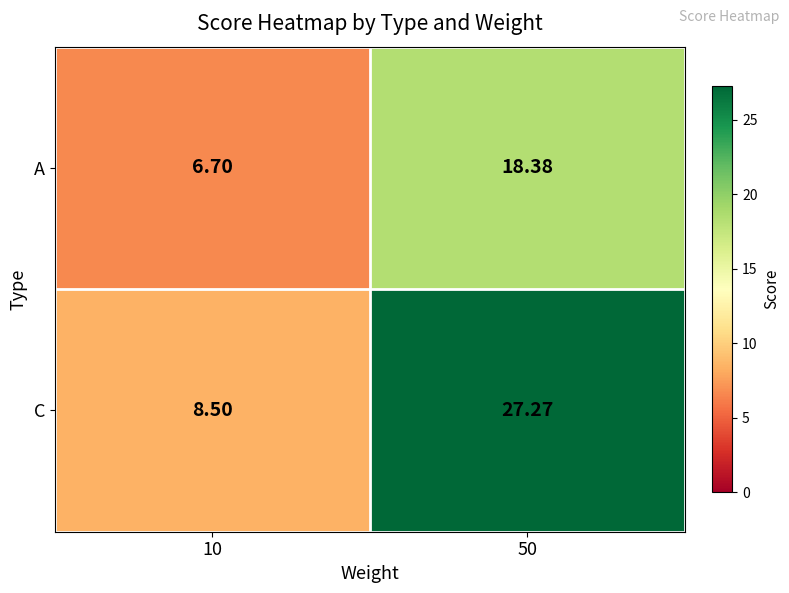

At how many categories does at least one series exceed 14?

1